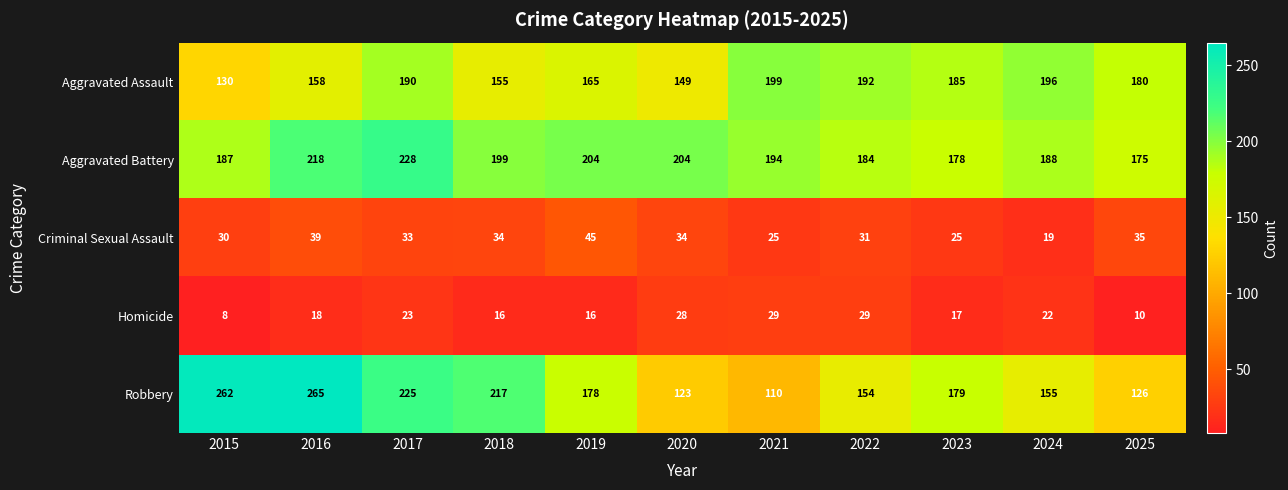

At how many categories does at least one series exceed 31?

11